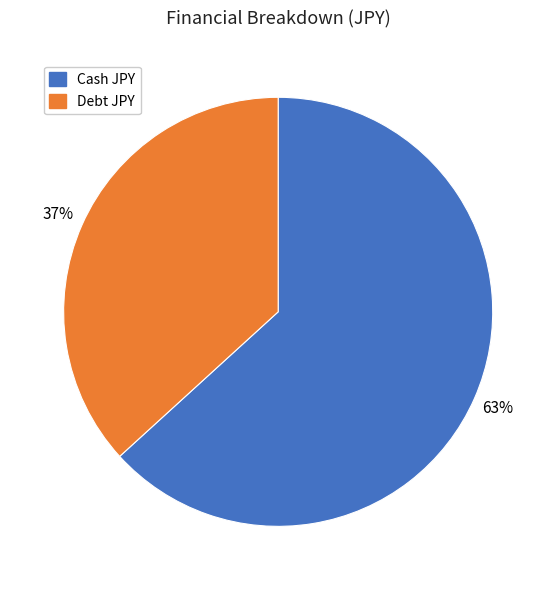

How many segments does this pie chart have?

2